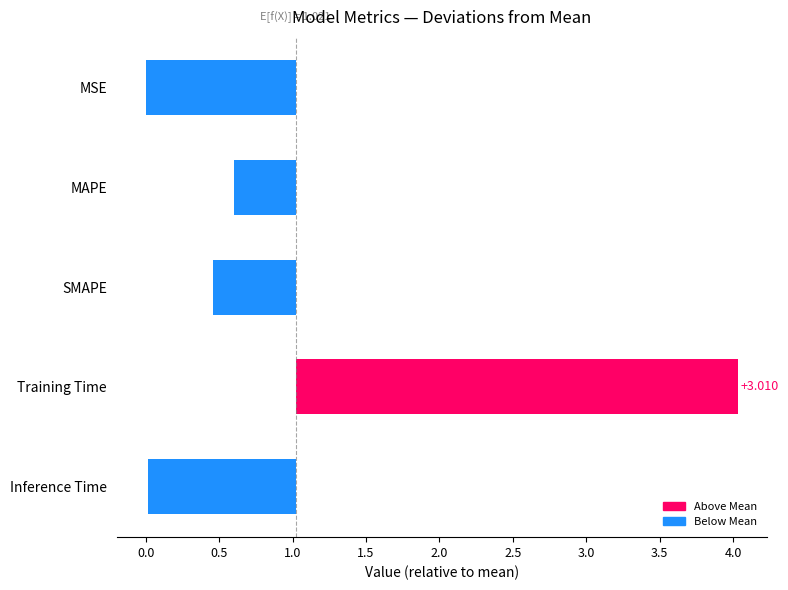

Count the number of categories in the chart.

5